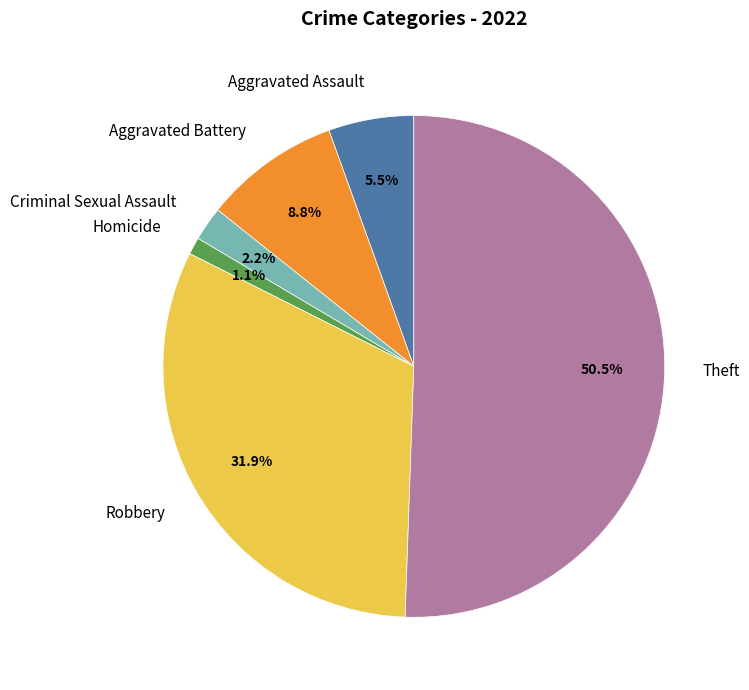

What percentage do Robbery and Theft together represent?

82.4%